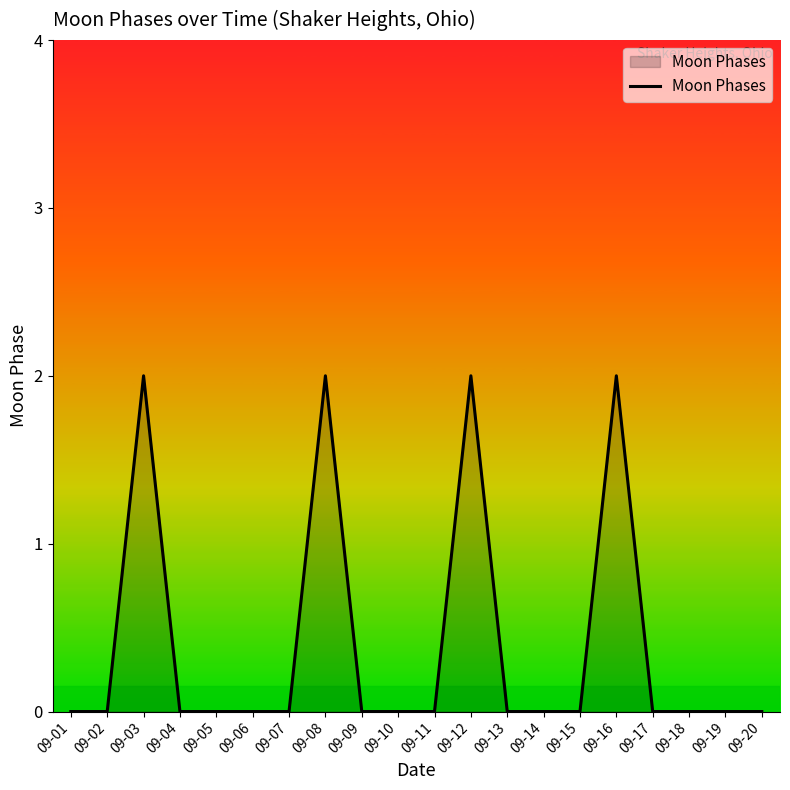

What is the difference between the maximum and second lowest values?

2